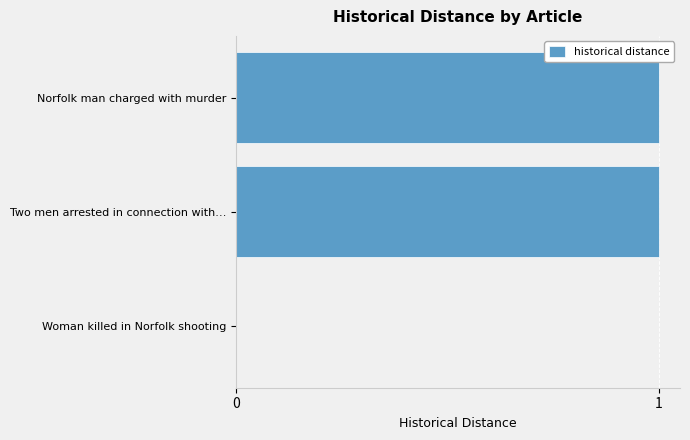

True or false: the data shows 1 at Two men arrested in connection with….

True